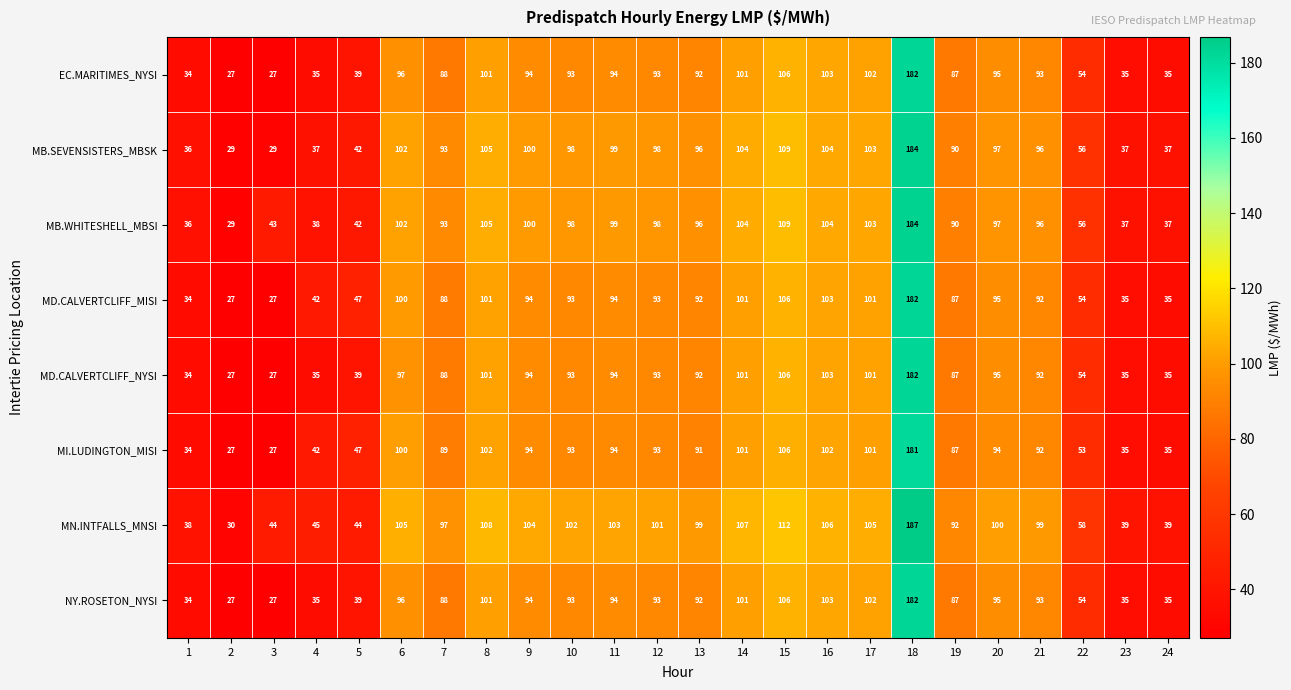

What is the minimum value shown in the chart?

27